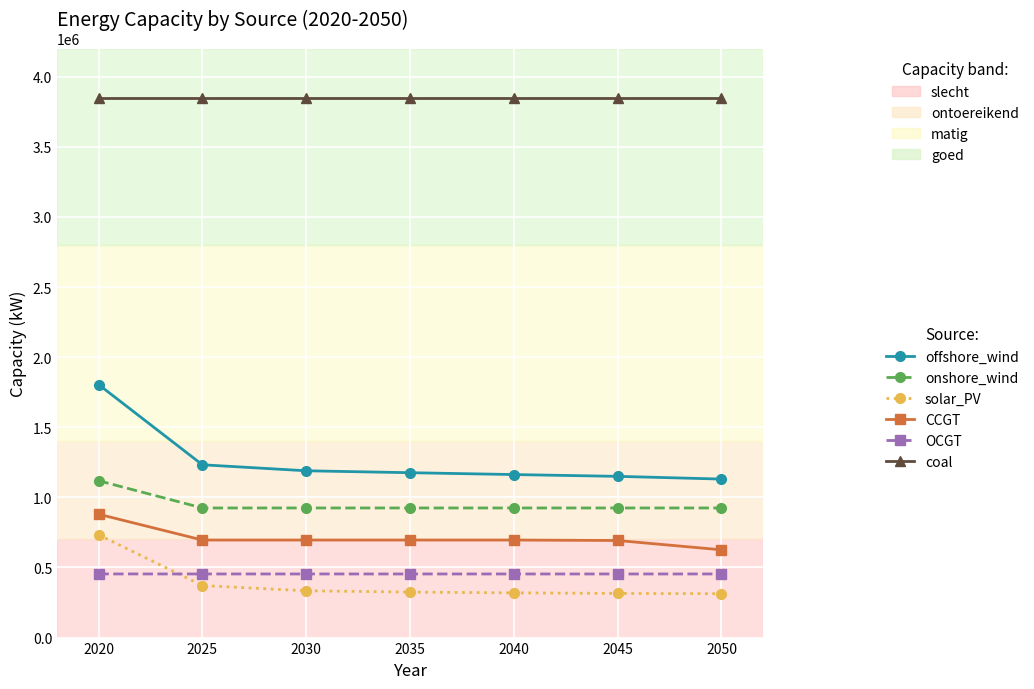

Which series has the widest spread of values?

offshore_wind